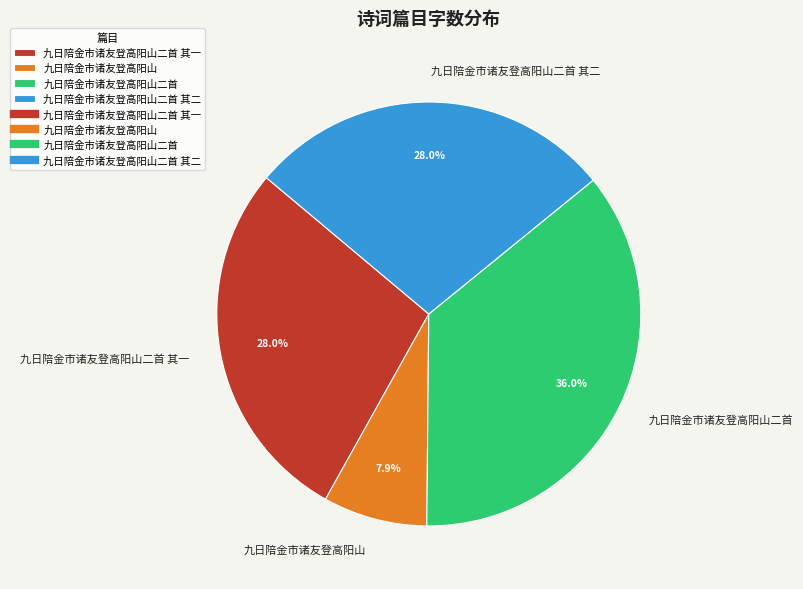

Is it true that 九日陪金市诸友登高阳山二首 其二 is 18% of the pie?

False